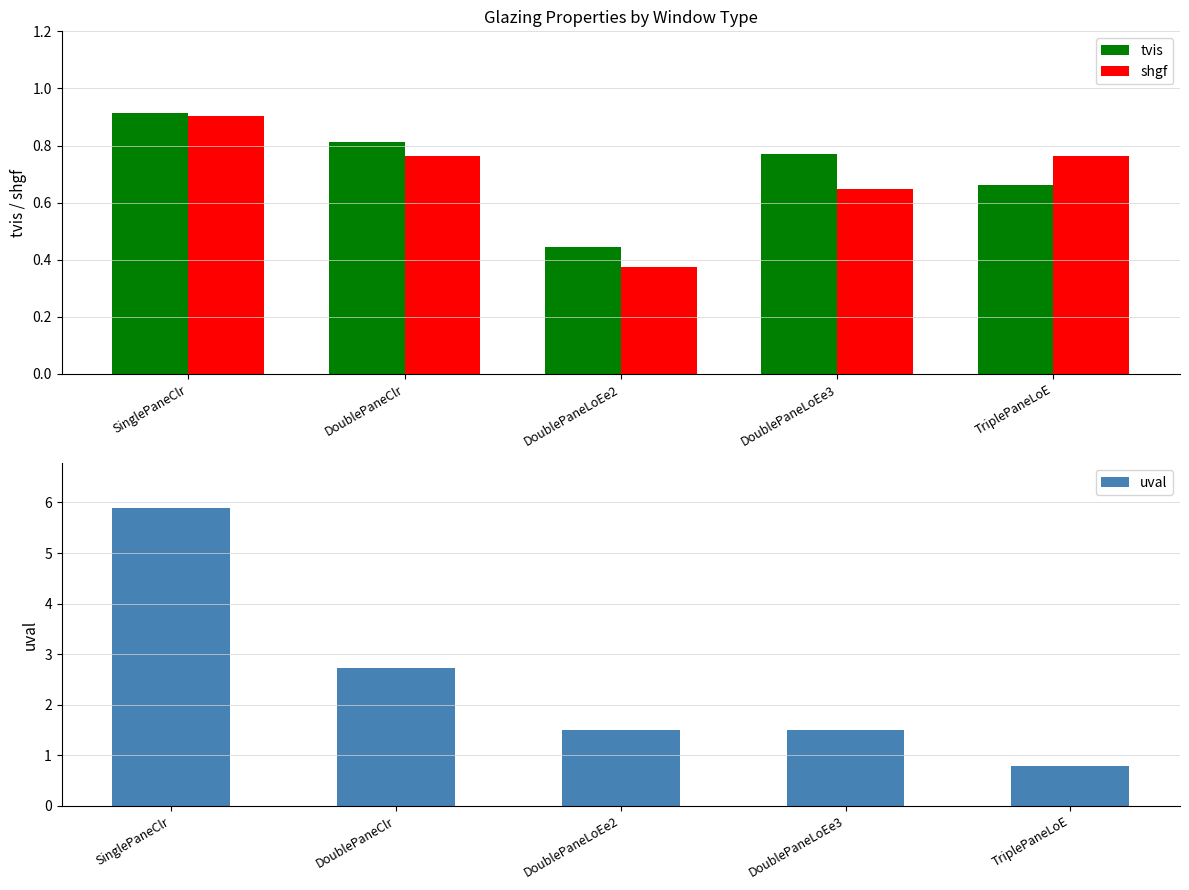

Where does the uval series first go above 1?

SinglePaneClr